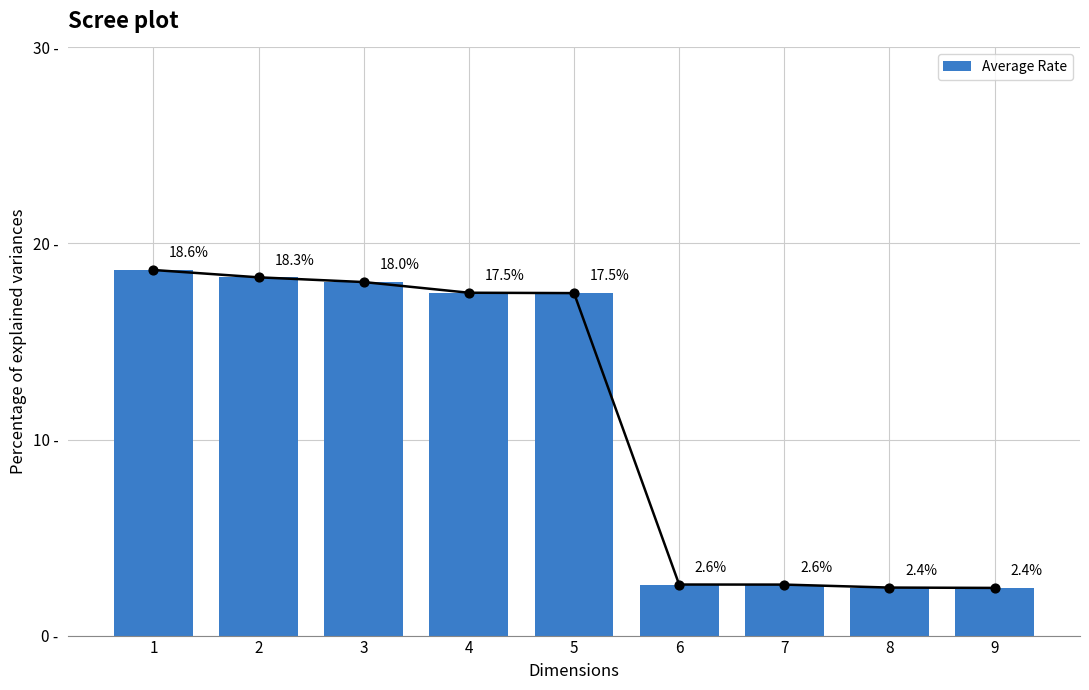

What is the change in value from 1 to 5?

-1.2